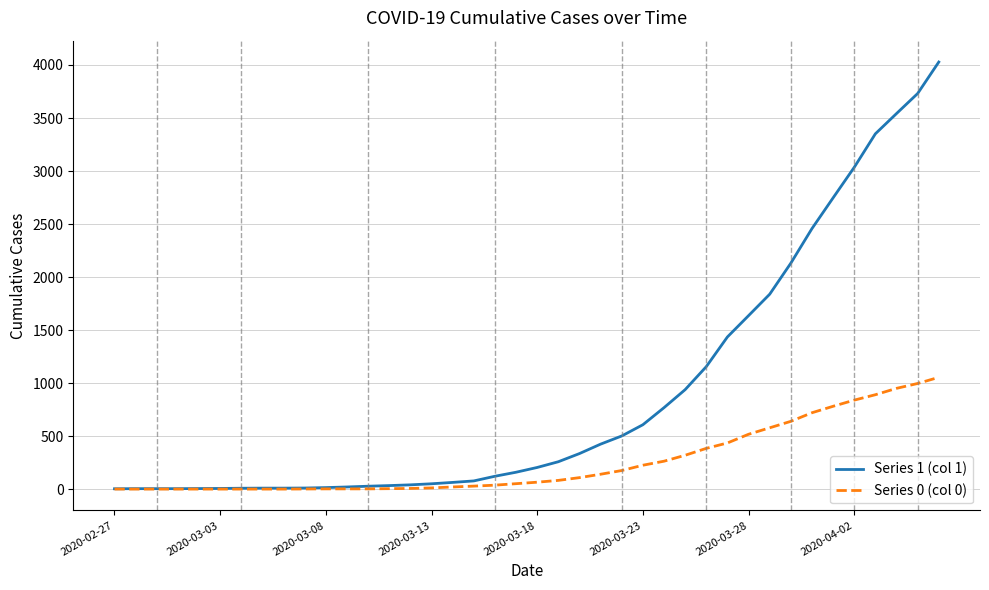

Rank the series by their average value, from lowest to highest.

Series 0 (col 0), Series 1 (col 1)